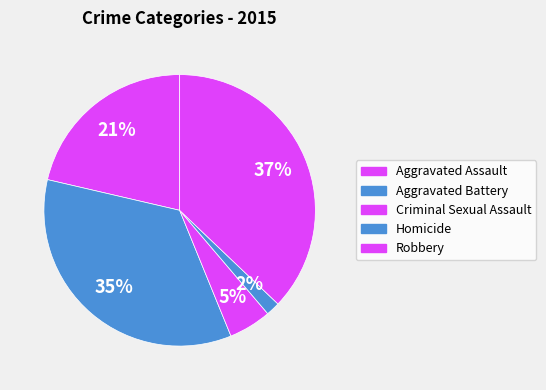

Count the number of slices in the pie.

5